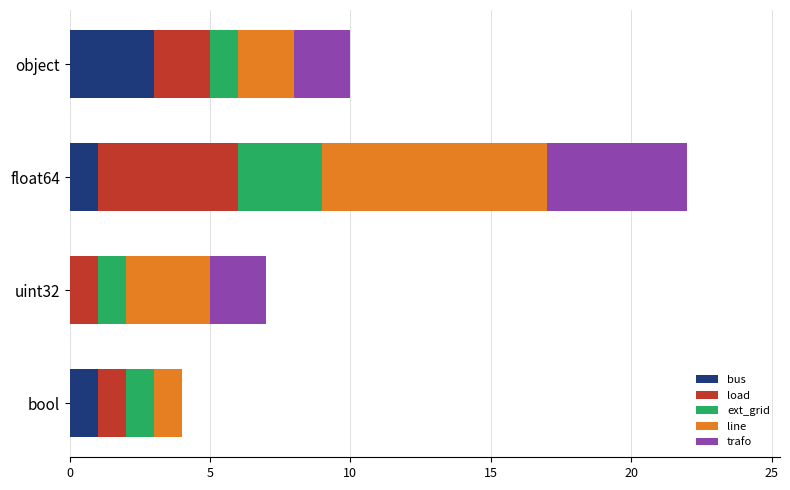

Which category has the highest value in the bus series?

object